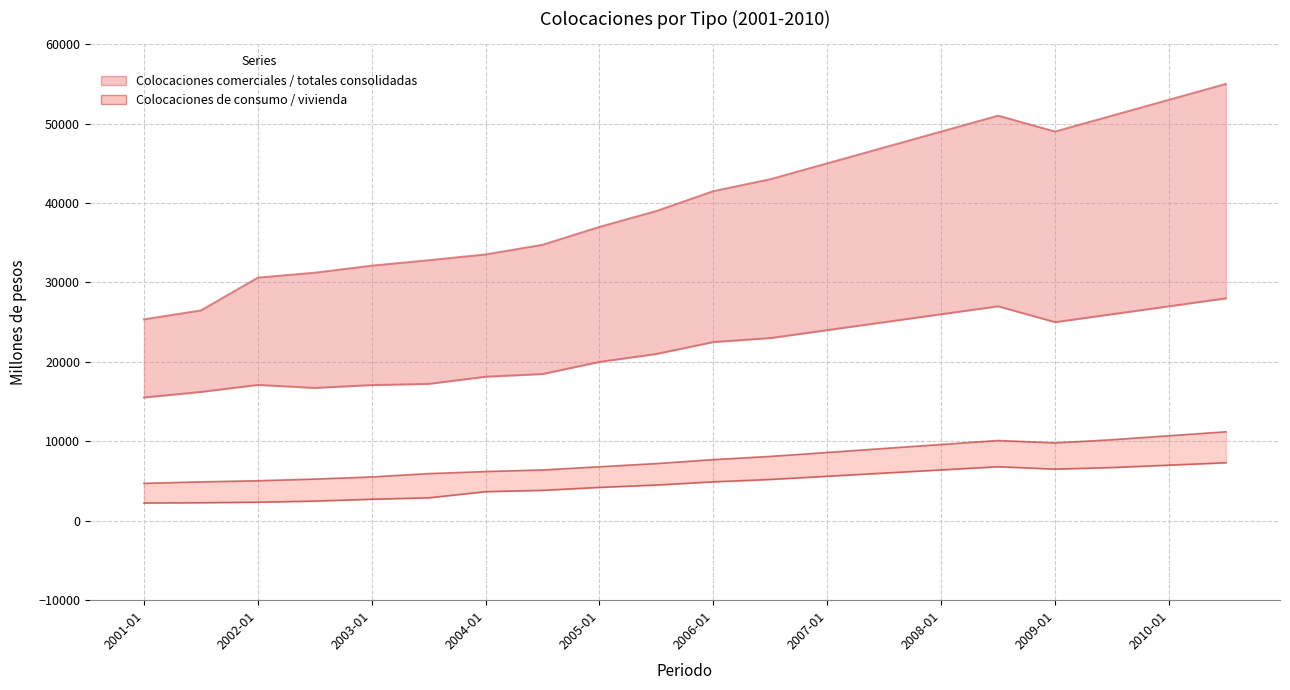

Is the value of Colocaciones totales consolidadas at 2004-01 greater than the value of Colocaciones comerciales at 2004-01?

Yes